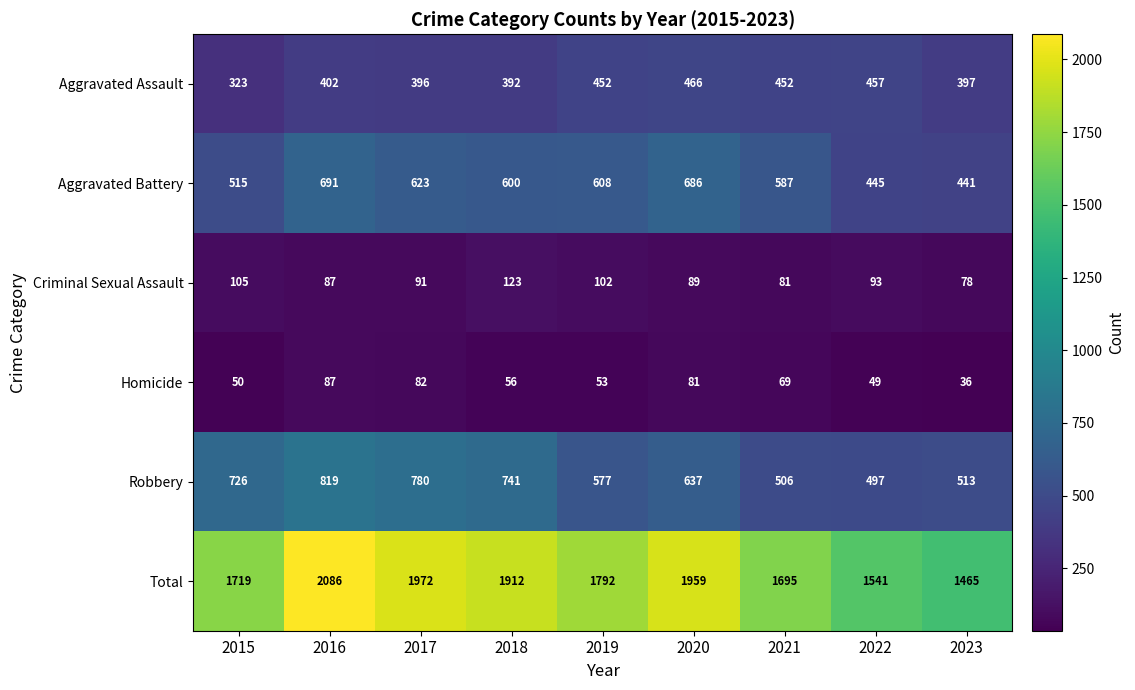

The Criminal Sexual Assault series shows 87 at 2016. True or false?

True